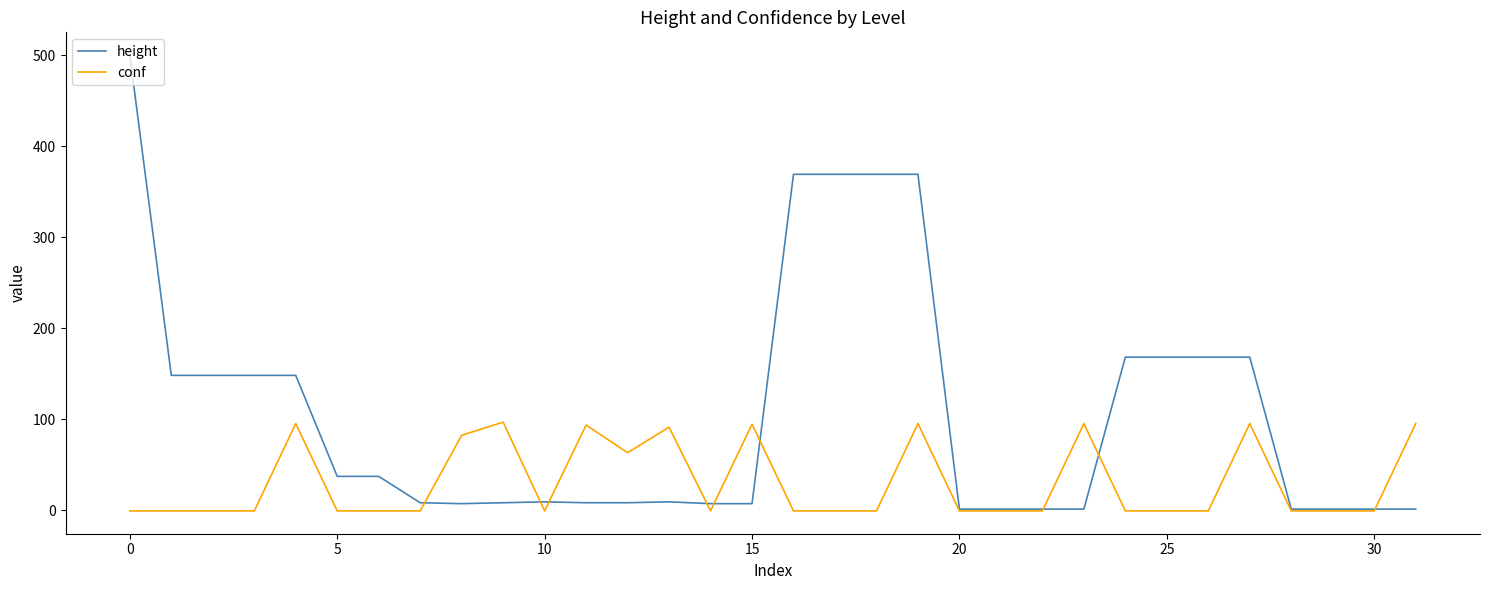

Which series has the largest total across all categories?

height